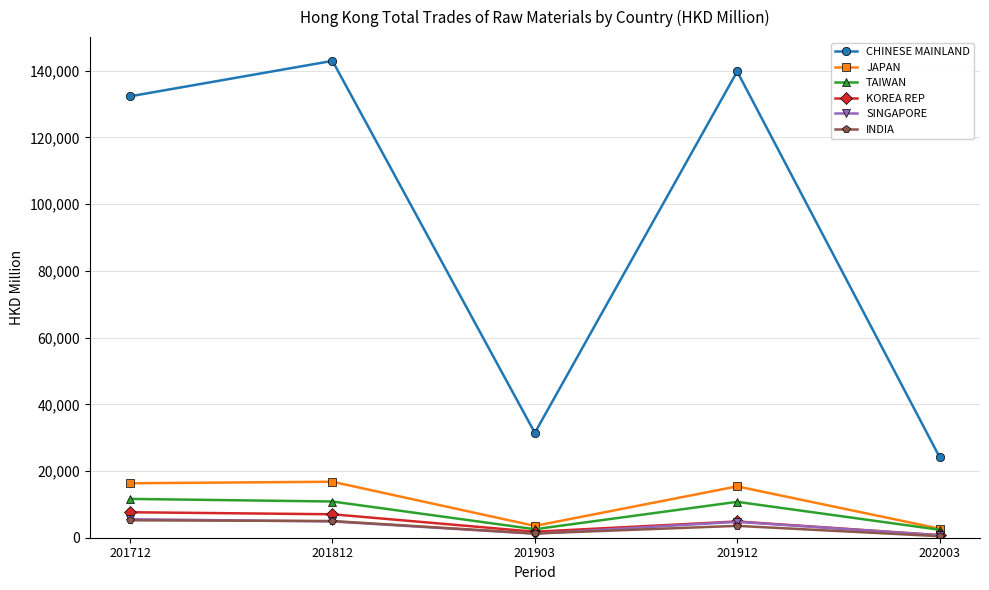

Where does the SINGAPORE series first go above 4765?

201712